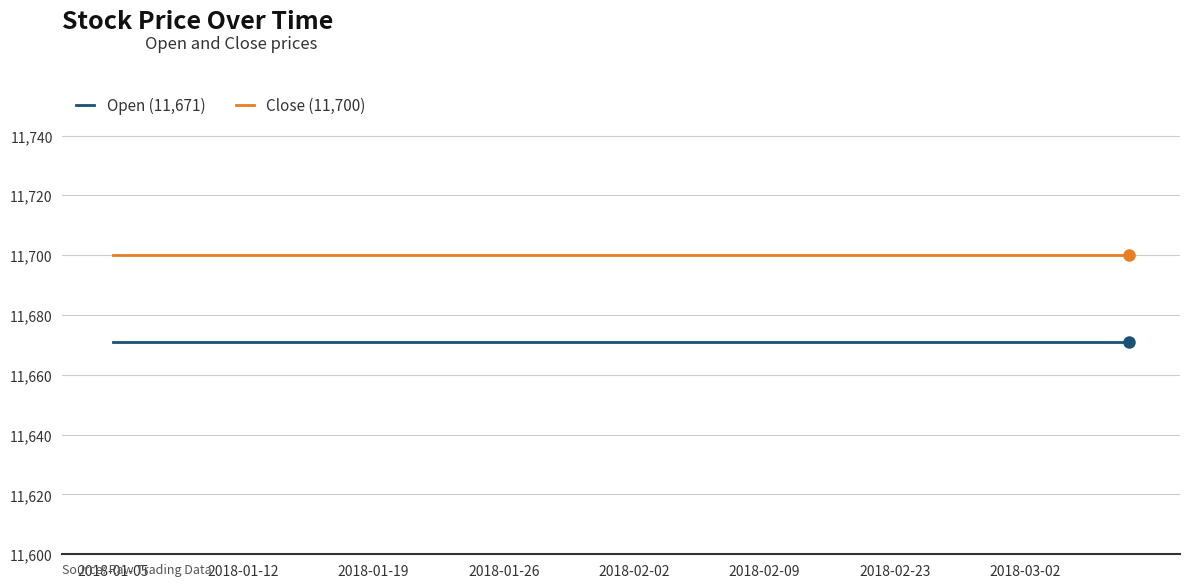

Rank the series by their maximum value, from lowest to highest.

Open (11,671), Close (11,700)